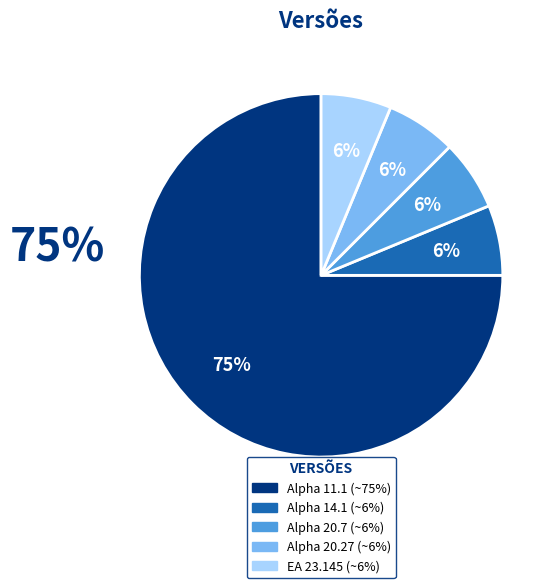

Is there any slice that represents more than half of the pie?

Yes